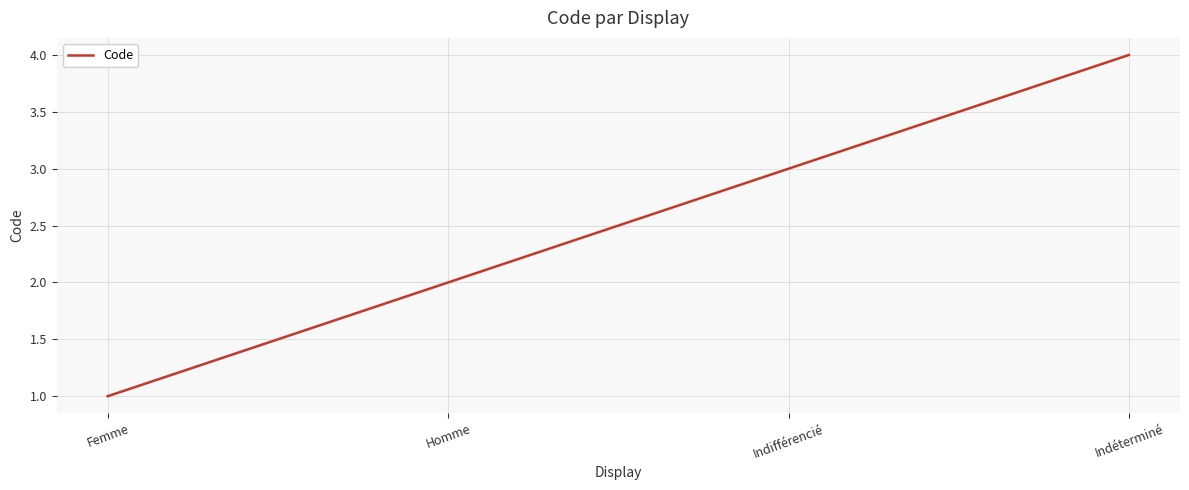

Between Femme and Indéterminé, which is larger?

Indéterminé